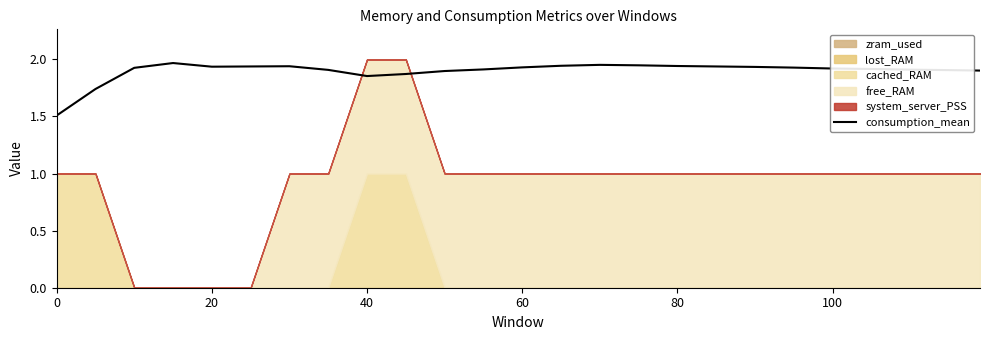

What is the minimum value for consumption_mean?

1.5